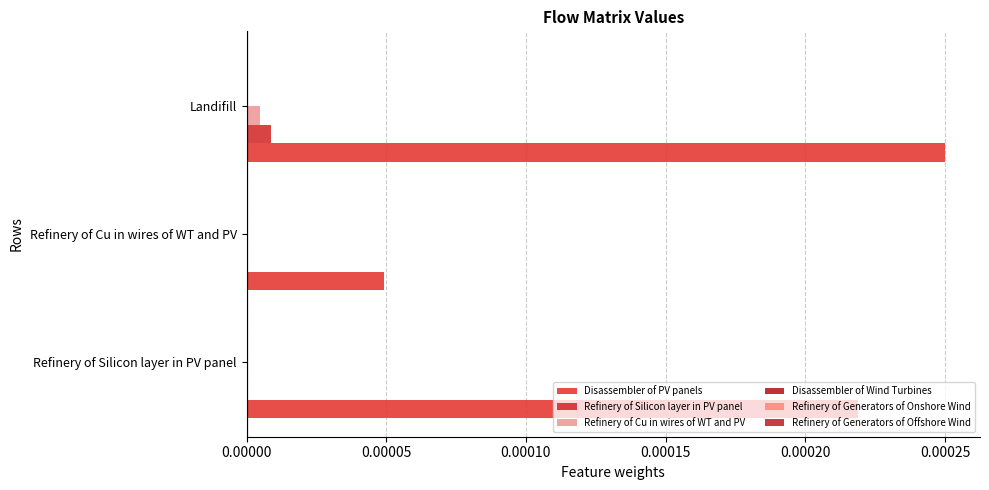

Count the number of data series in this chart.

3